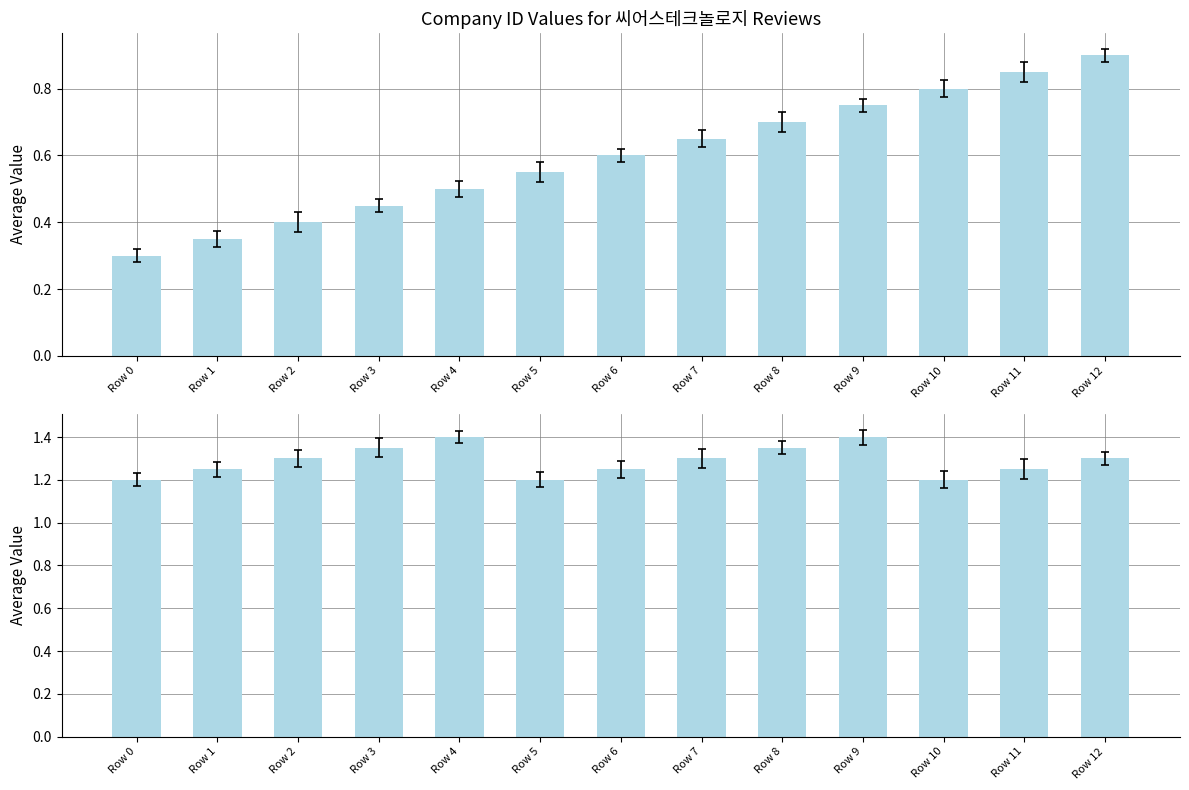

What is the minimum value for company_id (lower)?

1.2